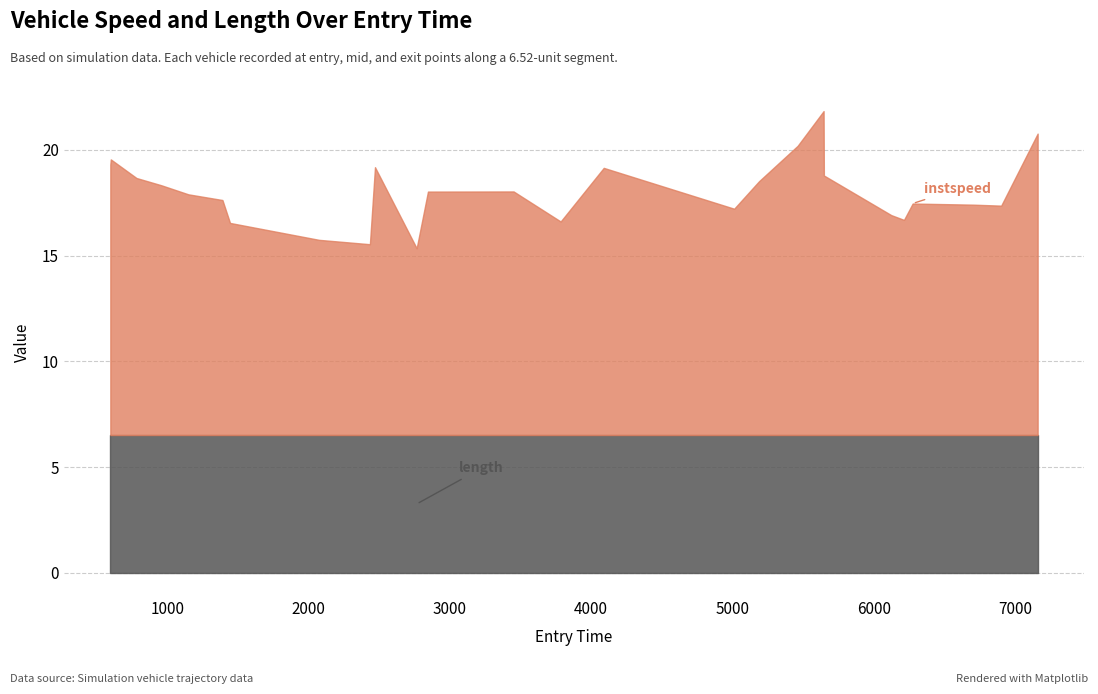

Which series changed the most between 2927.0 and 6415.0?

instspeed